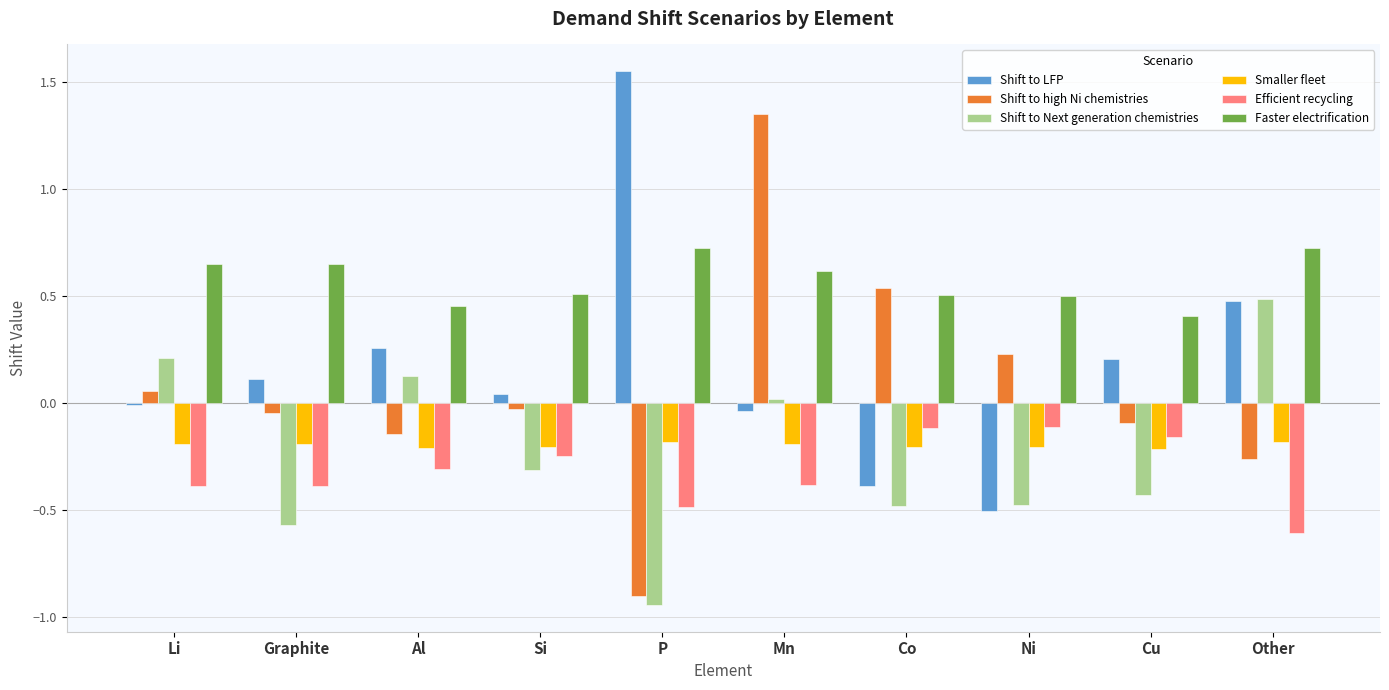

What is the maximum value for Faster electrification?

0.7